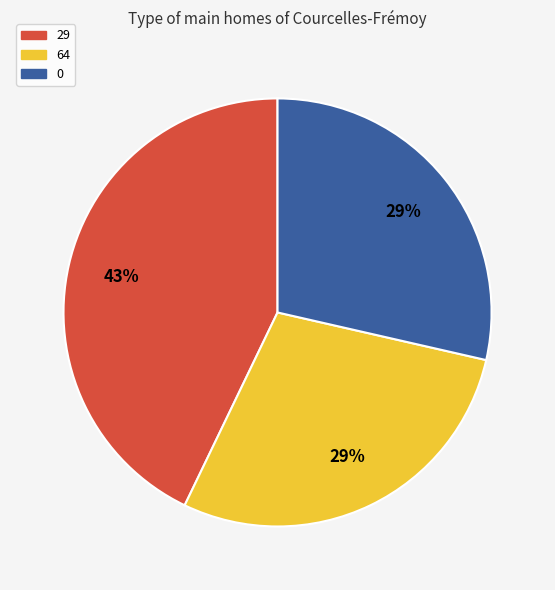

To the nearest percent, what is the combined percentage of 29 and 0?

71%